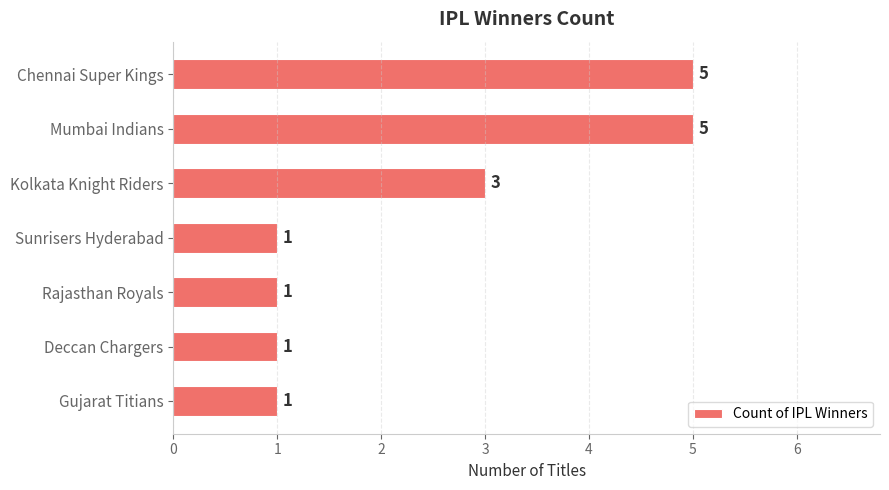

What is the label of the 5th bar from the top?

Rajasthan Royals